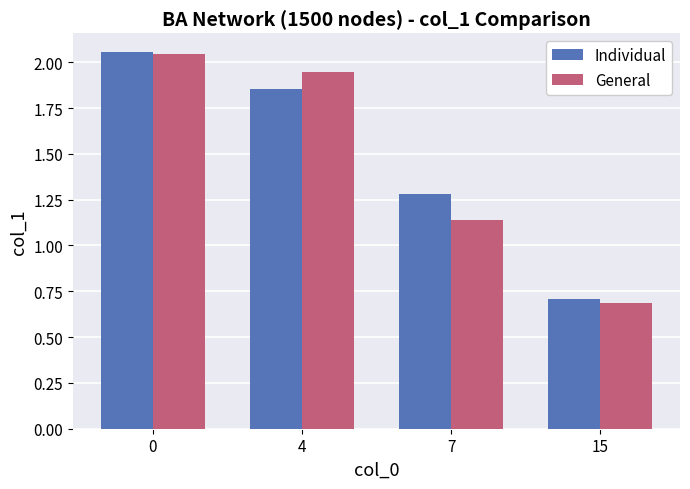

At how many categories does at least one series exceed 1?

3